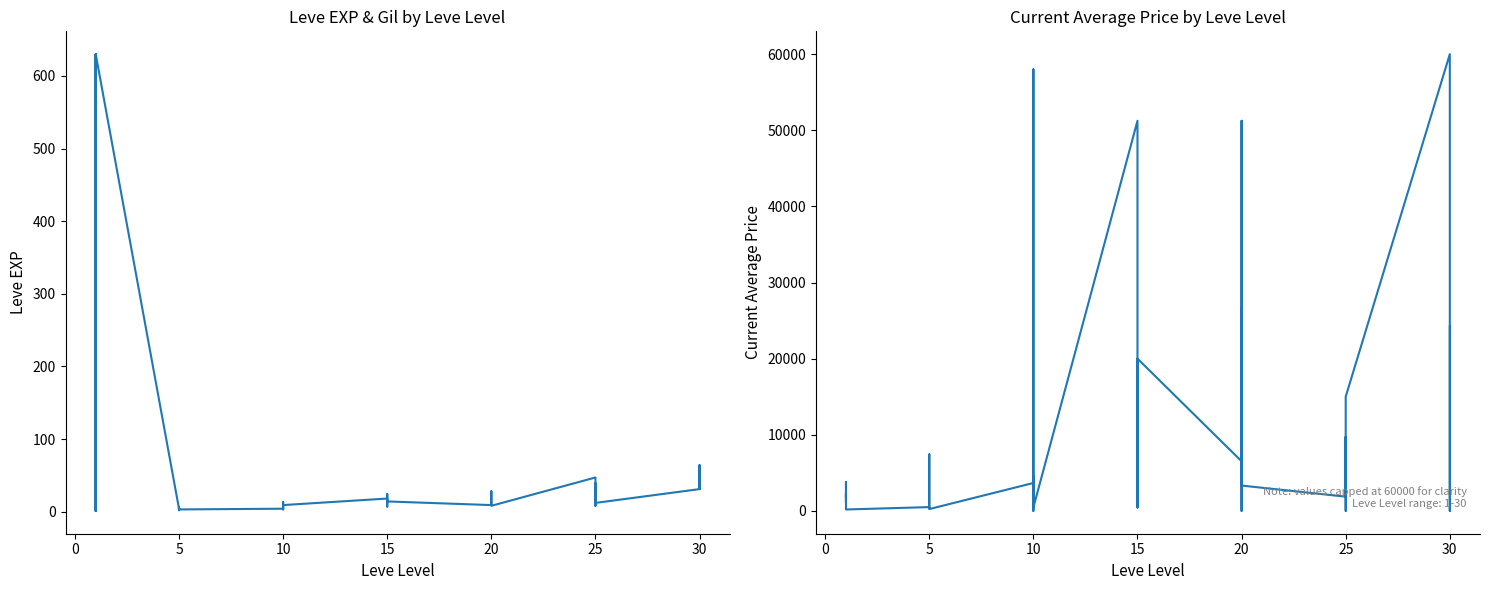

Reading left to right, extract all data points from this chart.

Leve EXP: 1	1	630	1	1	630	4	6	2	5	2	3	4	7	3	9	13	9	18	13	7	24	18	14	9	16	28	17	12	8	47	36	8	39	36	12	31	64	31	62
currentAveragePrice: 1820	3763	1093	1893	2219	183	500	7416	1848	401	410	236	3666	4545	1235	0	57995	448	51245	11248	1328	14499	448	20000	6514	14499	26668	0	51245	3326	1869	9733	3326	2300	0	15000	60000	2025	0	24238